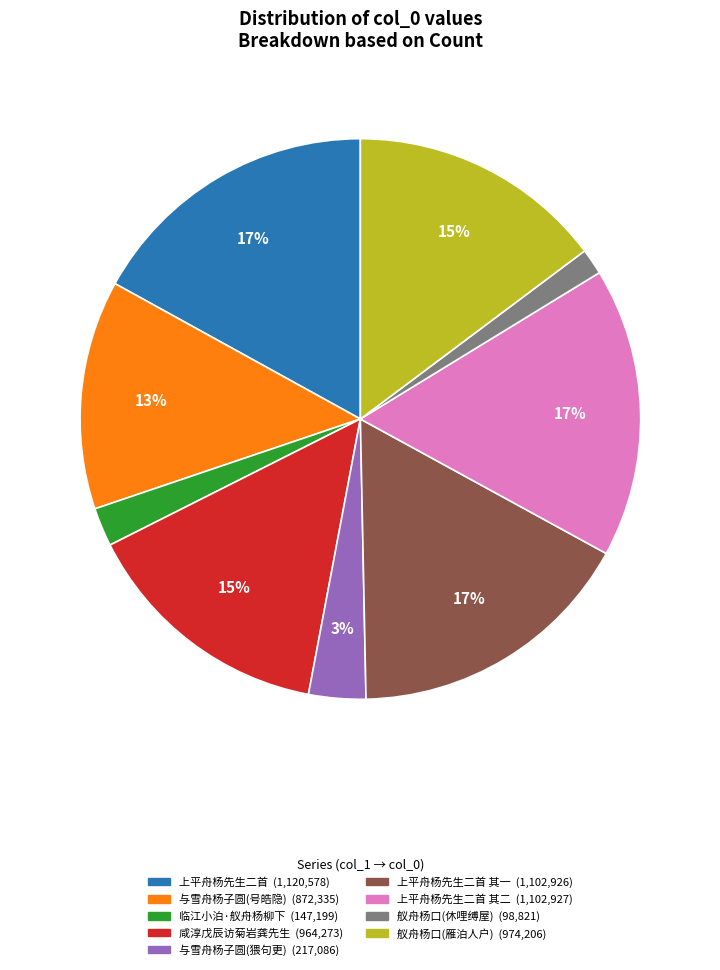

To the nearest percent, what is the average slice percentage?

11%